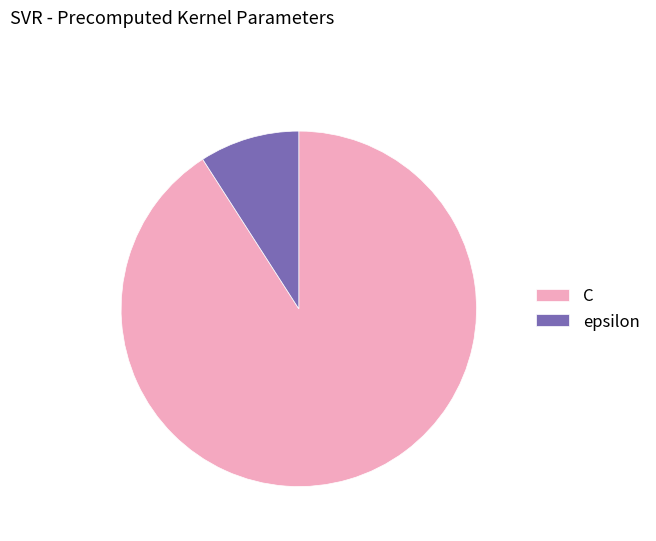

True or false: epsilon accounts for 9% of the total.

True